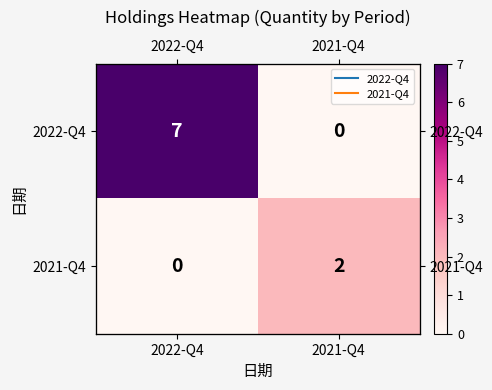

Between 2022-Q4 and 2021-Q4, which series saw the biggest shift?

2022-Q4